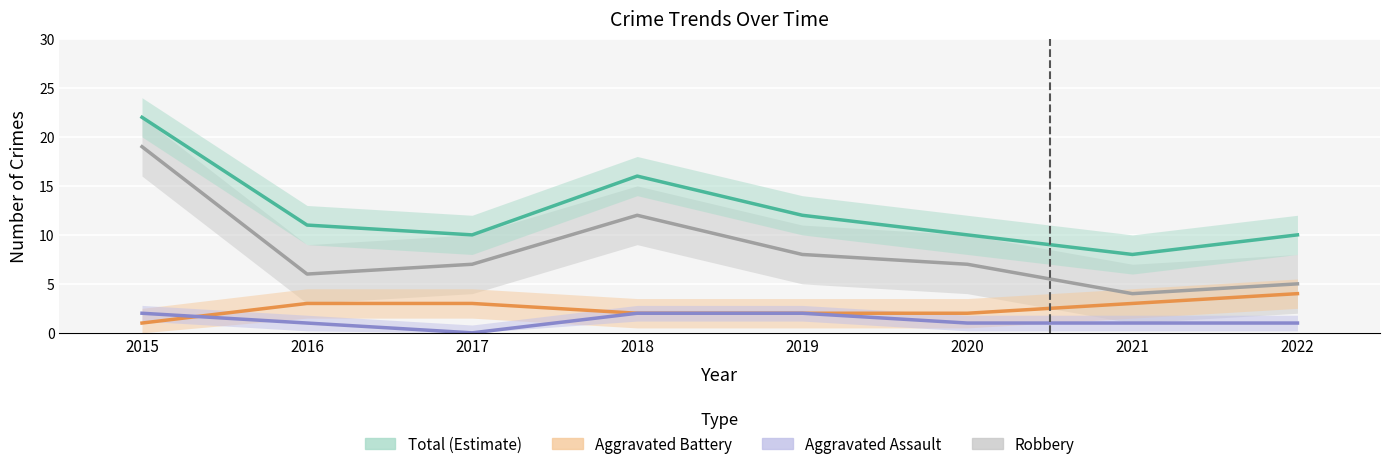

Reading right to left, extract all data points from this chart.

Aggravated Assault: 1	1	1	2	2	0	1	2
Aggravated Battery: 4	3	2	2	2	3	3	1
Robbery: 5	4	7	8	12	7	6	19
Total: 10	8	10	12	16	10	11	22